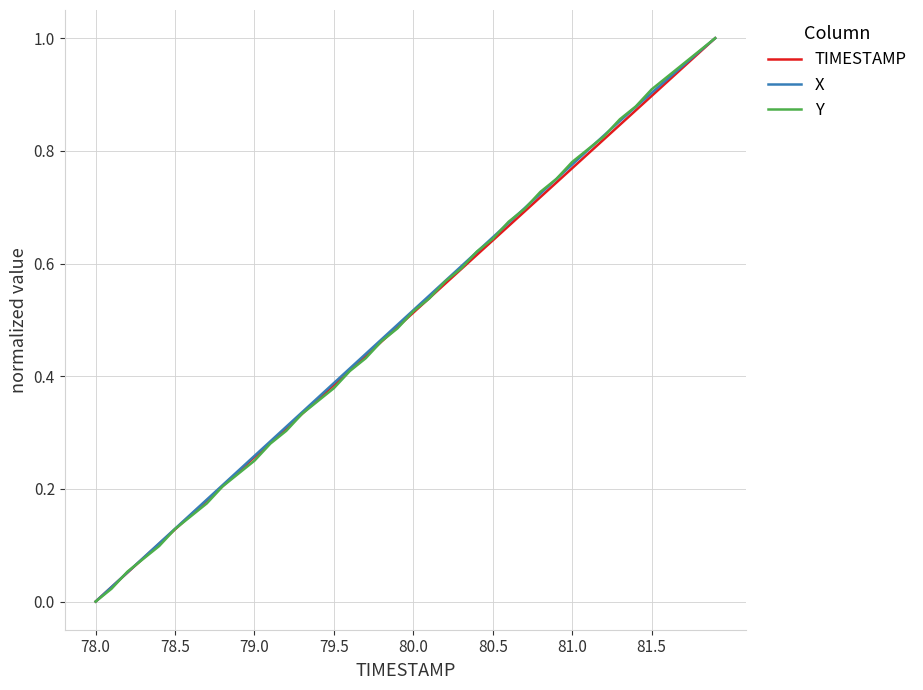

True or false: X and TIMESTAMP cross at least once.

False